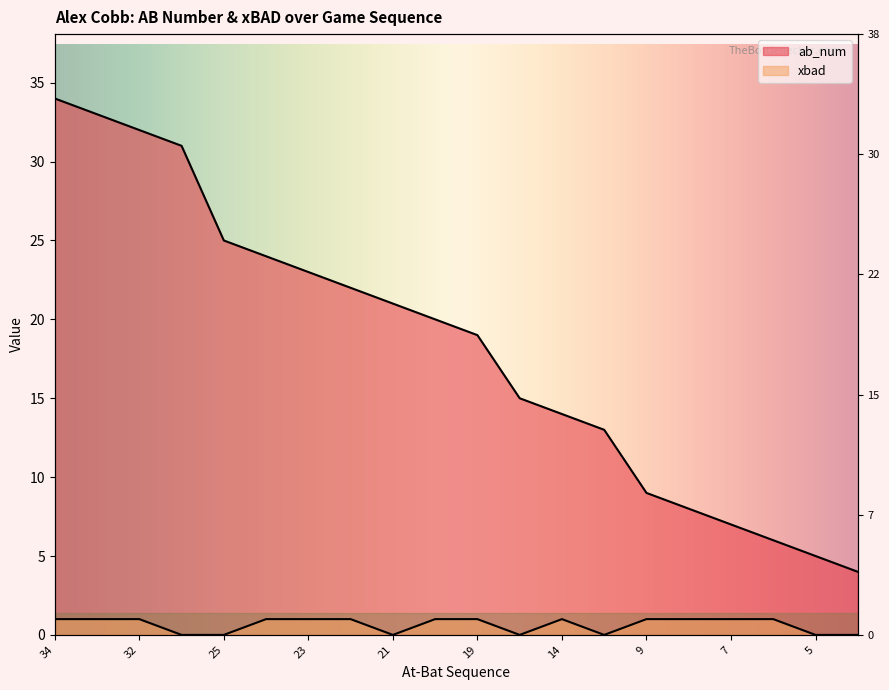

What is the lowest value of the ab_num series?

4